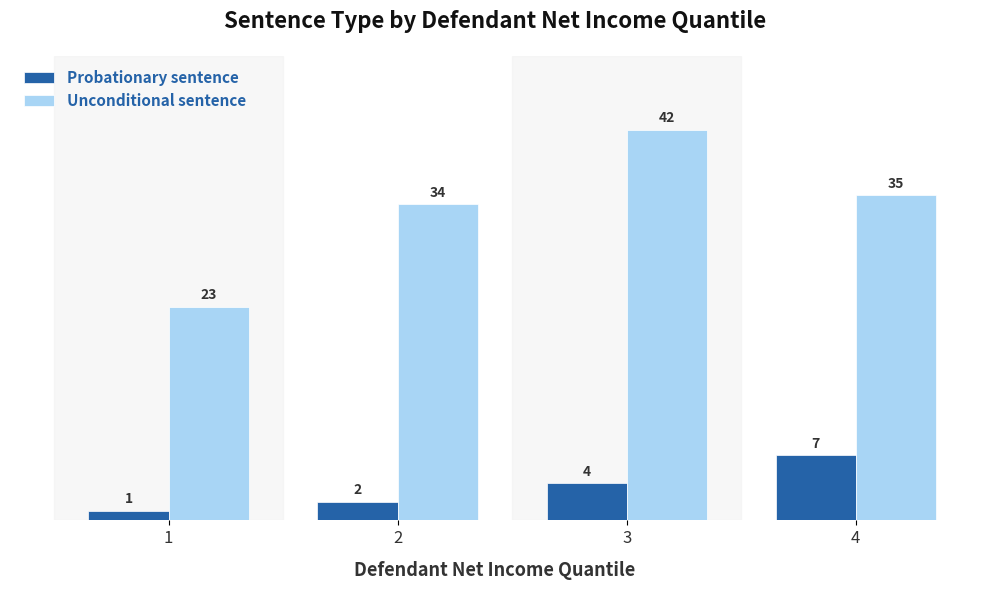

Which label corresponds to the smallest value in the chart?

1